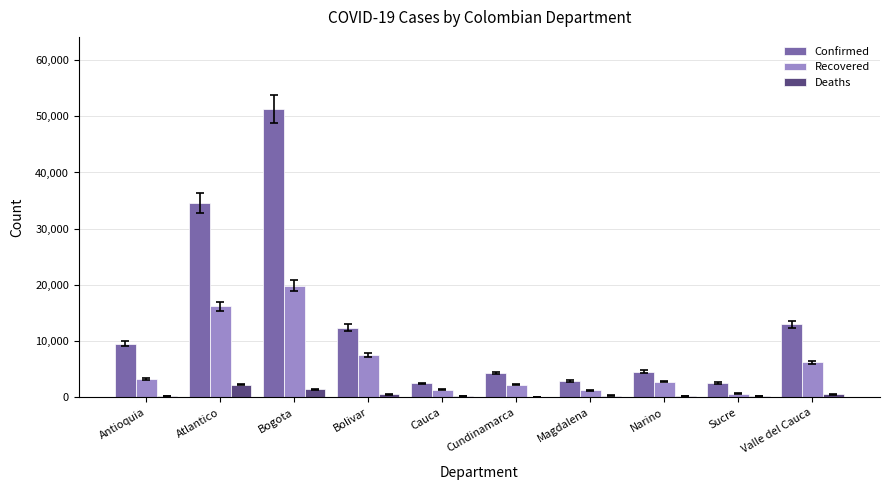

Which series has the largest total across all categories?

Confirmed